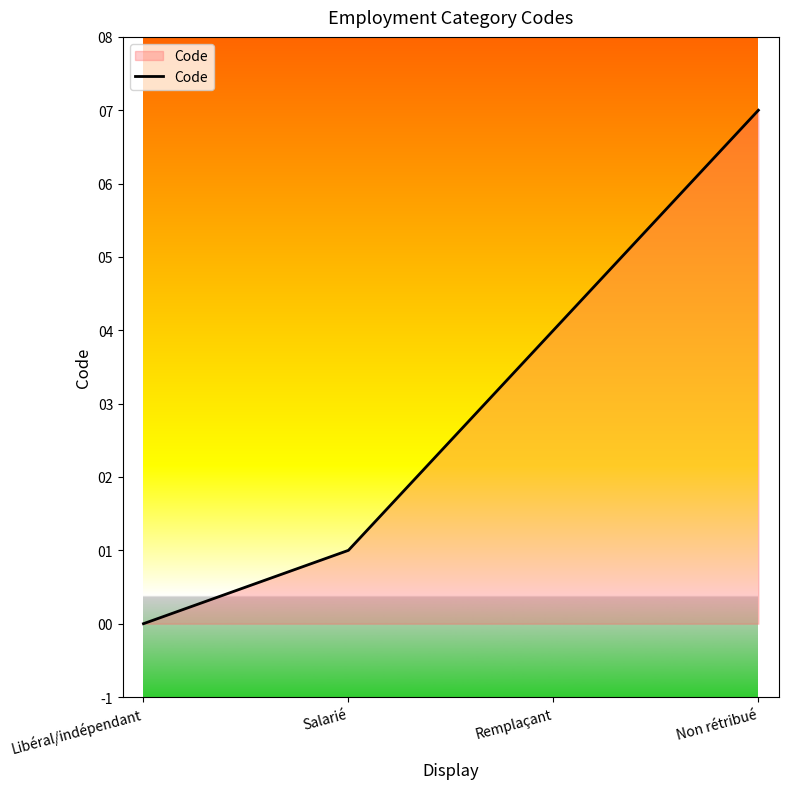

List the labels in order of value, smallest first.

Libéral/indépendant, Salarié, Remplaçant, Non rétribué